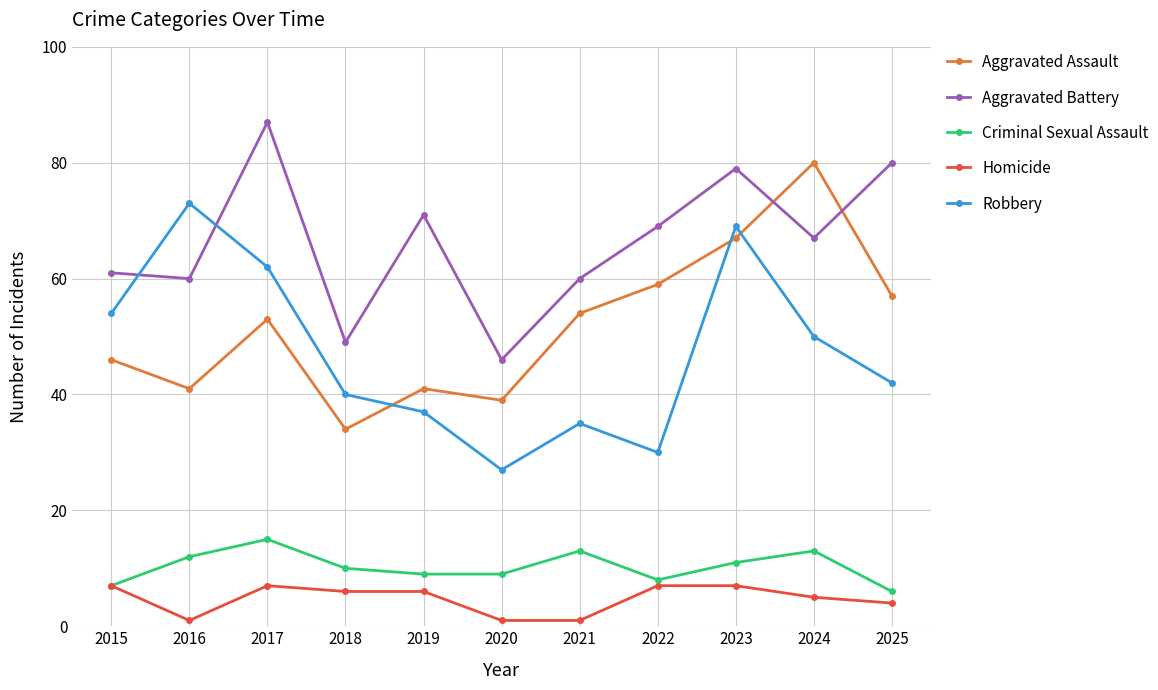

What is the value of the Criminal Sexual Assault point at the 4th from the left?

10